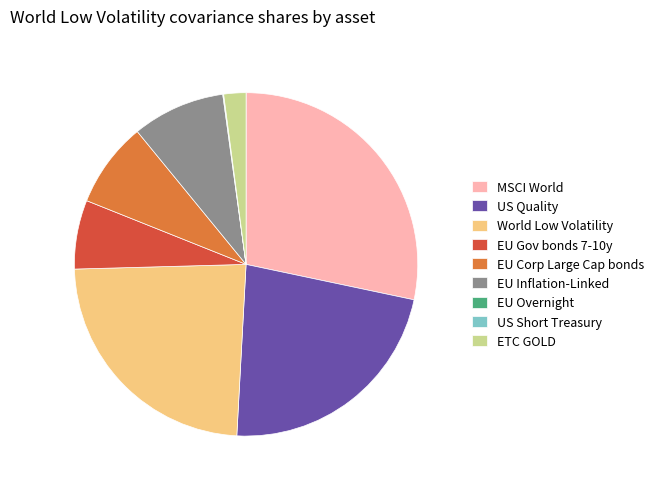

Which slice is the largest?

MSCI World